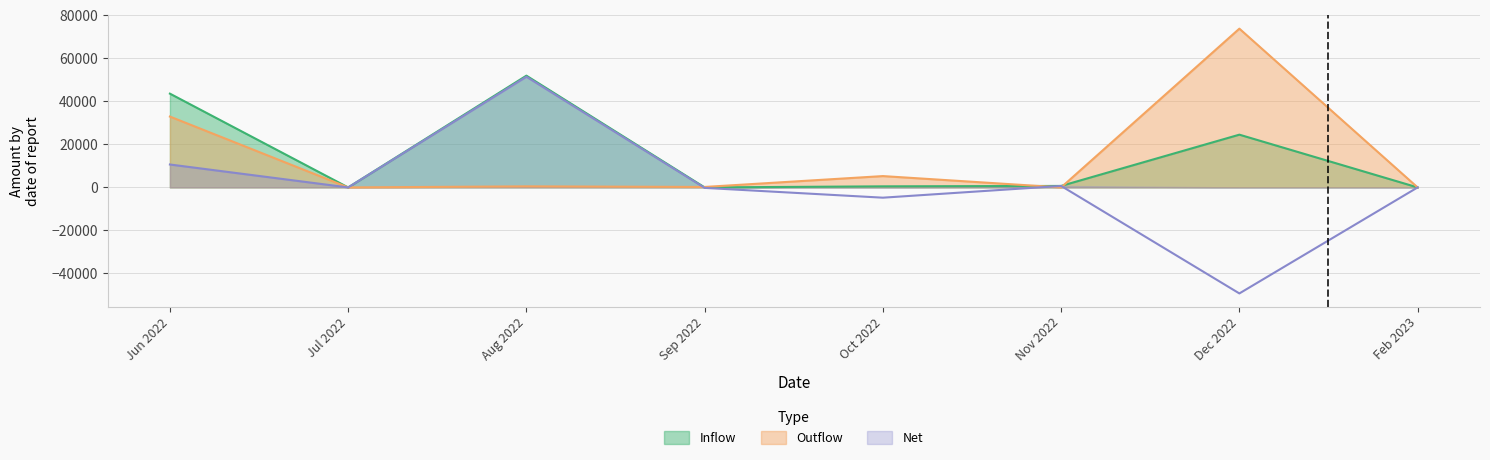

How many series are shown in this chart?

3